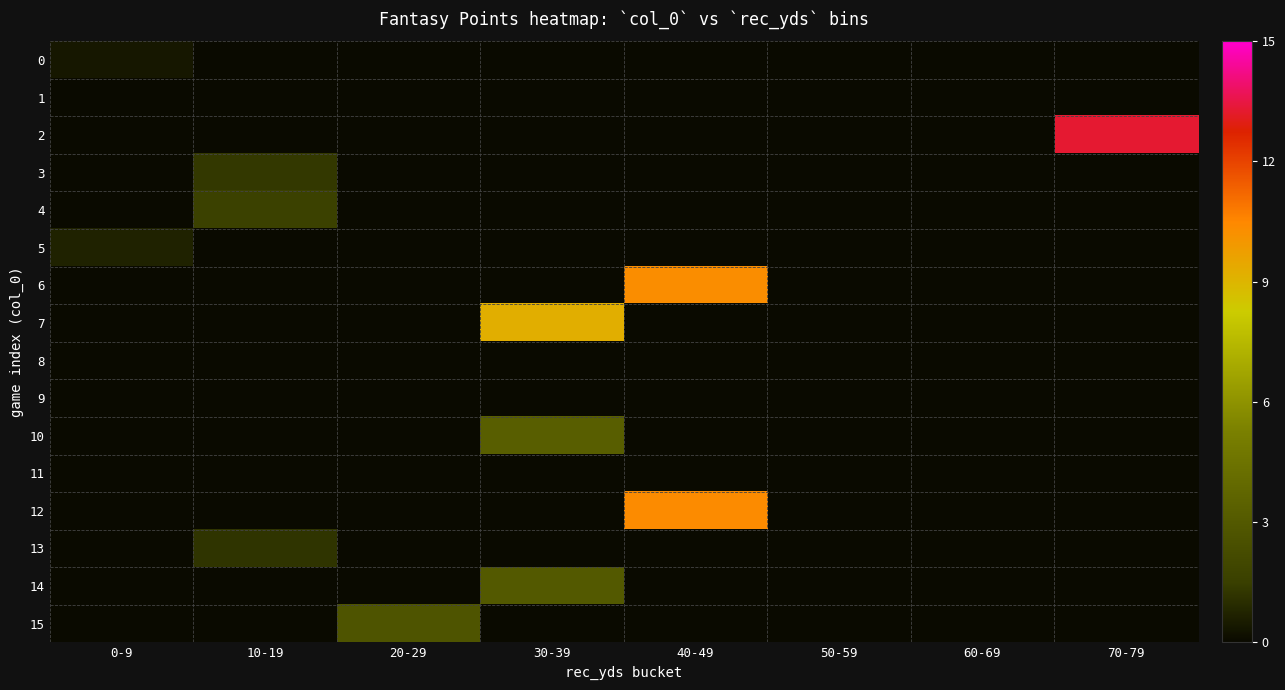

Which series changed the most between 0-9 and 40-49?

12